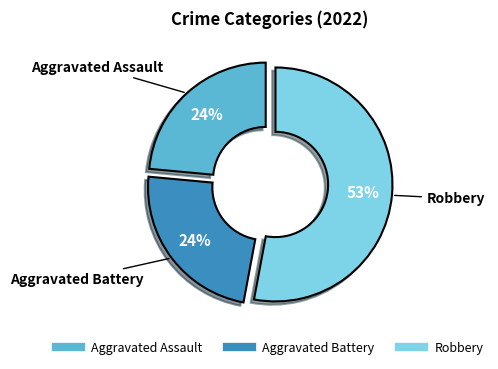

Does any single category account for the majority?

Yes